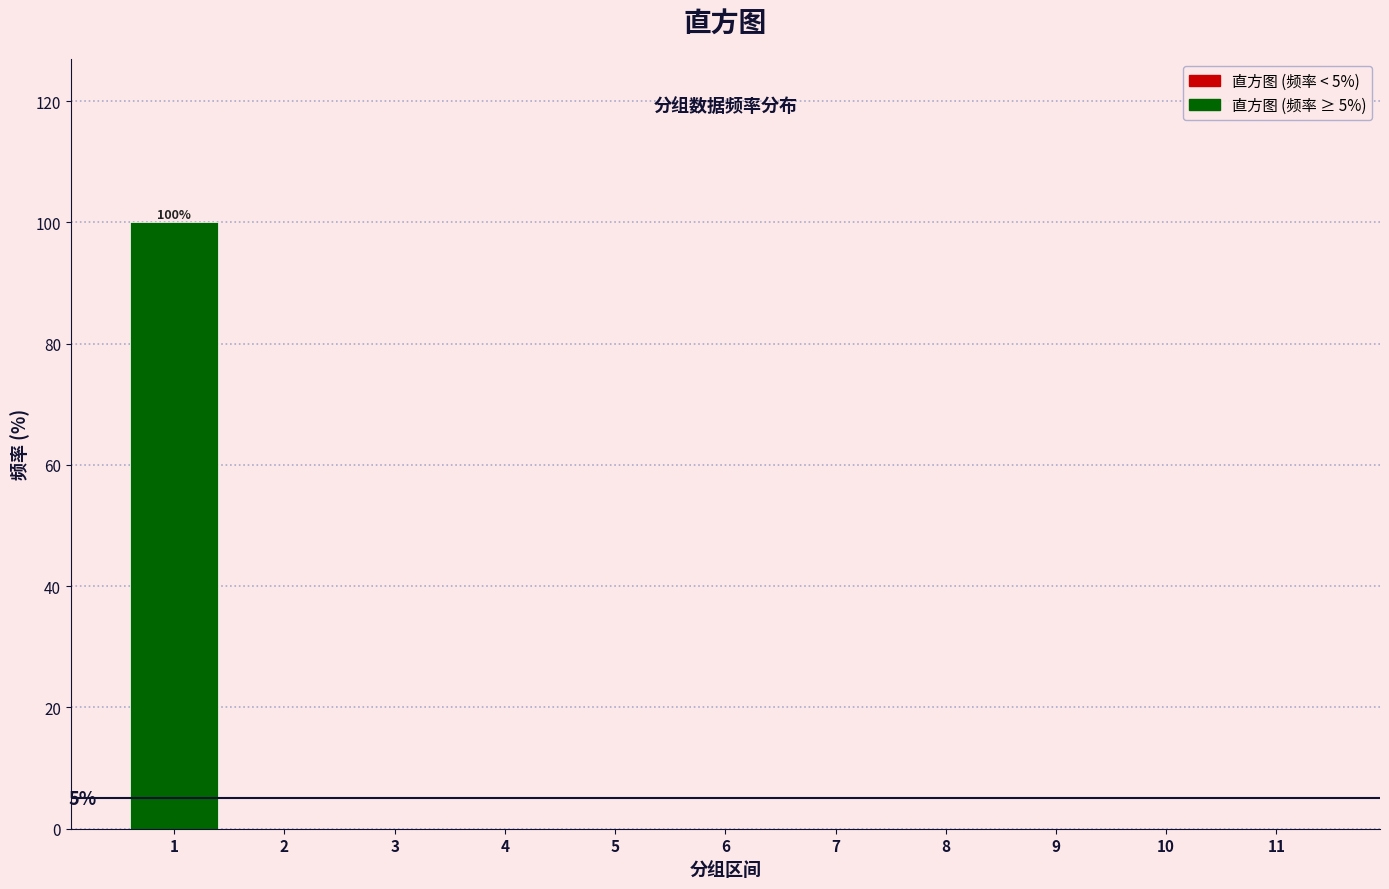

Reading left to right, what are all the values shown in this chart?

1=100	2=0	3=0	4=0	5=0	6=0	7=0	8=0	9=0	10=0	11=0